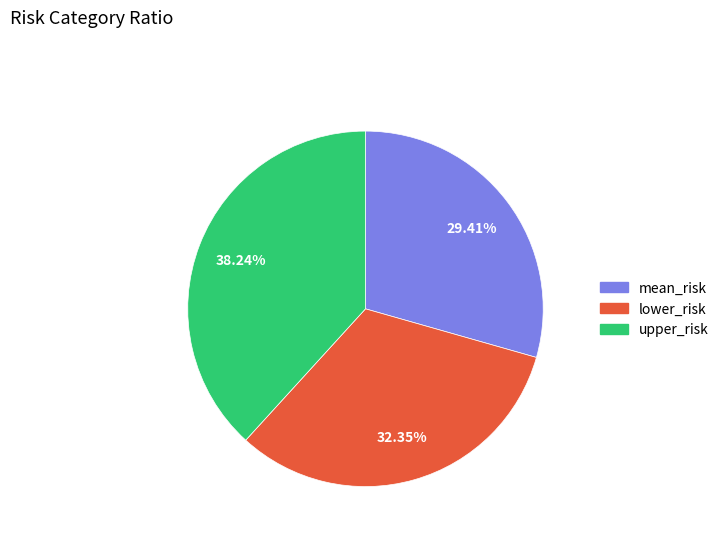

How many slices are in this pie chart?

3